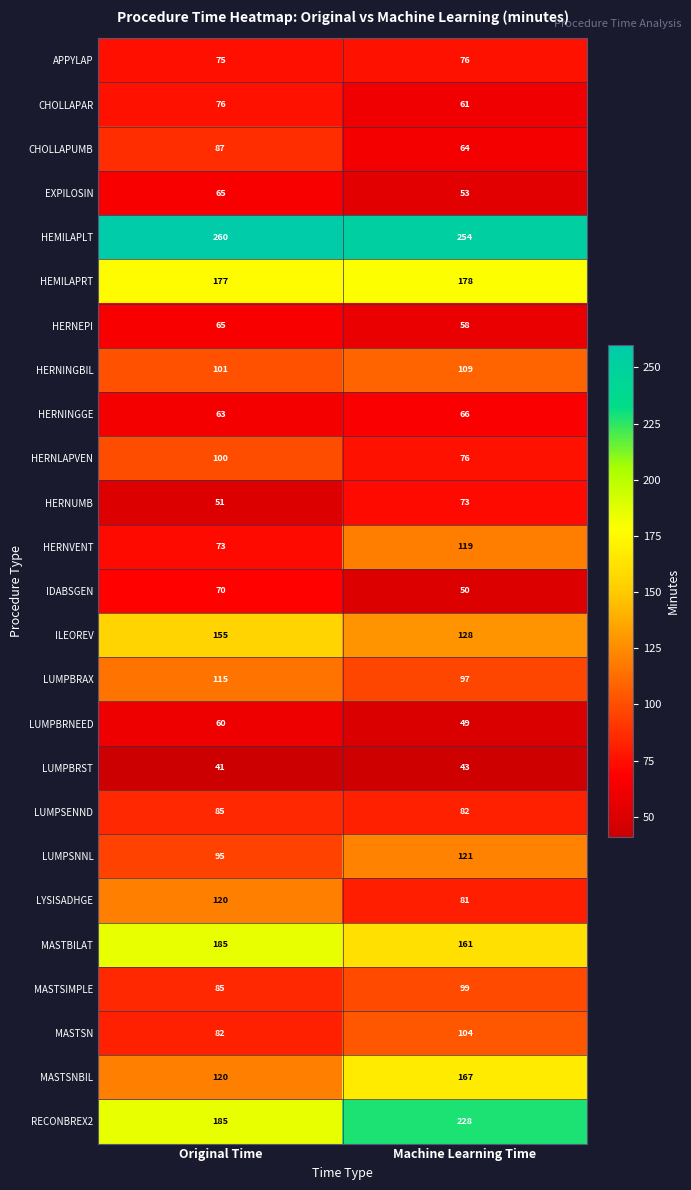

What is the spread (max minus min) of values at Machine Learning Time?

211